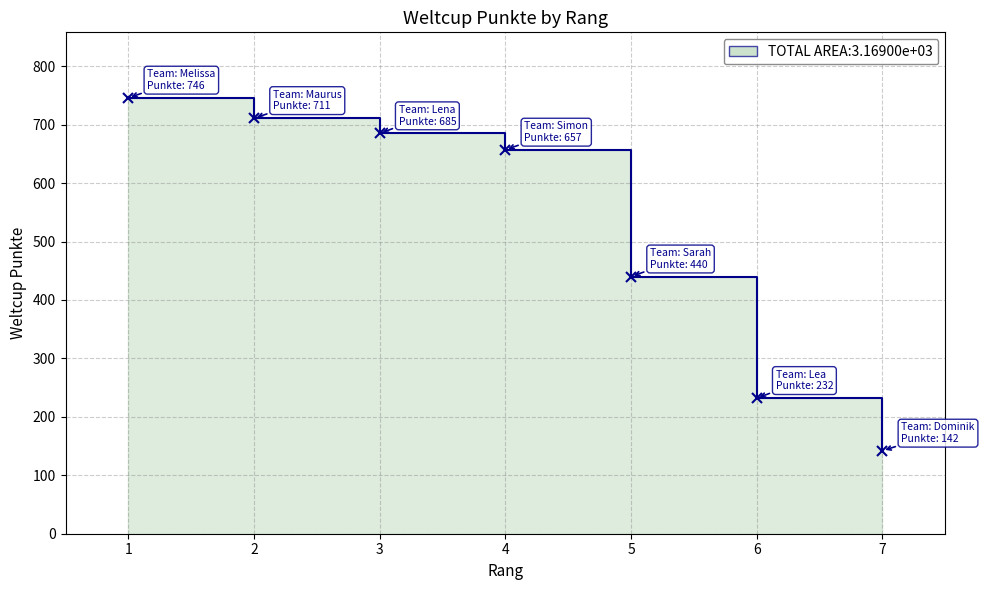

At which label does the data first exceed 657?

1